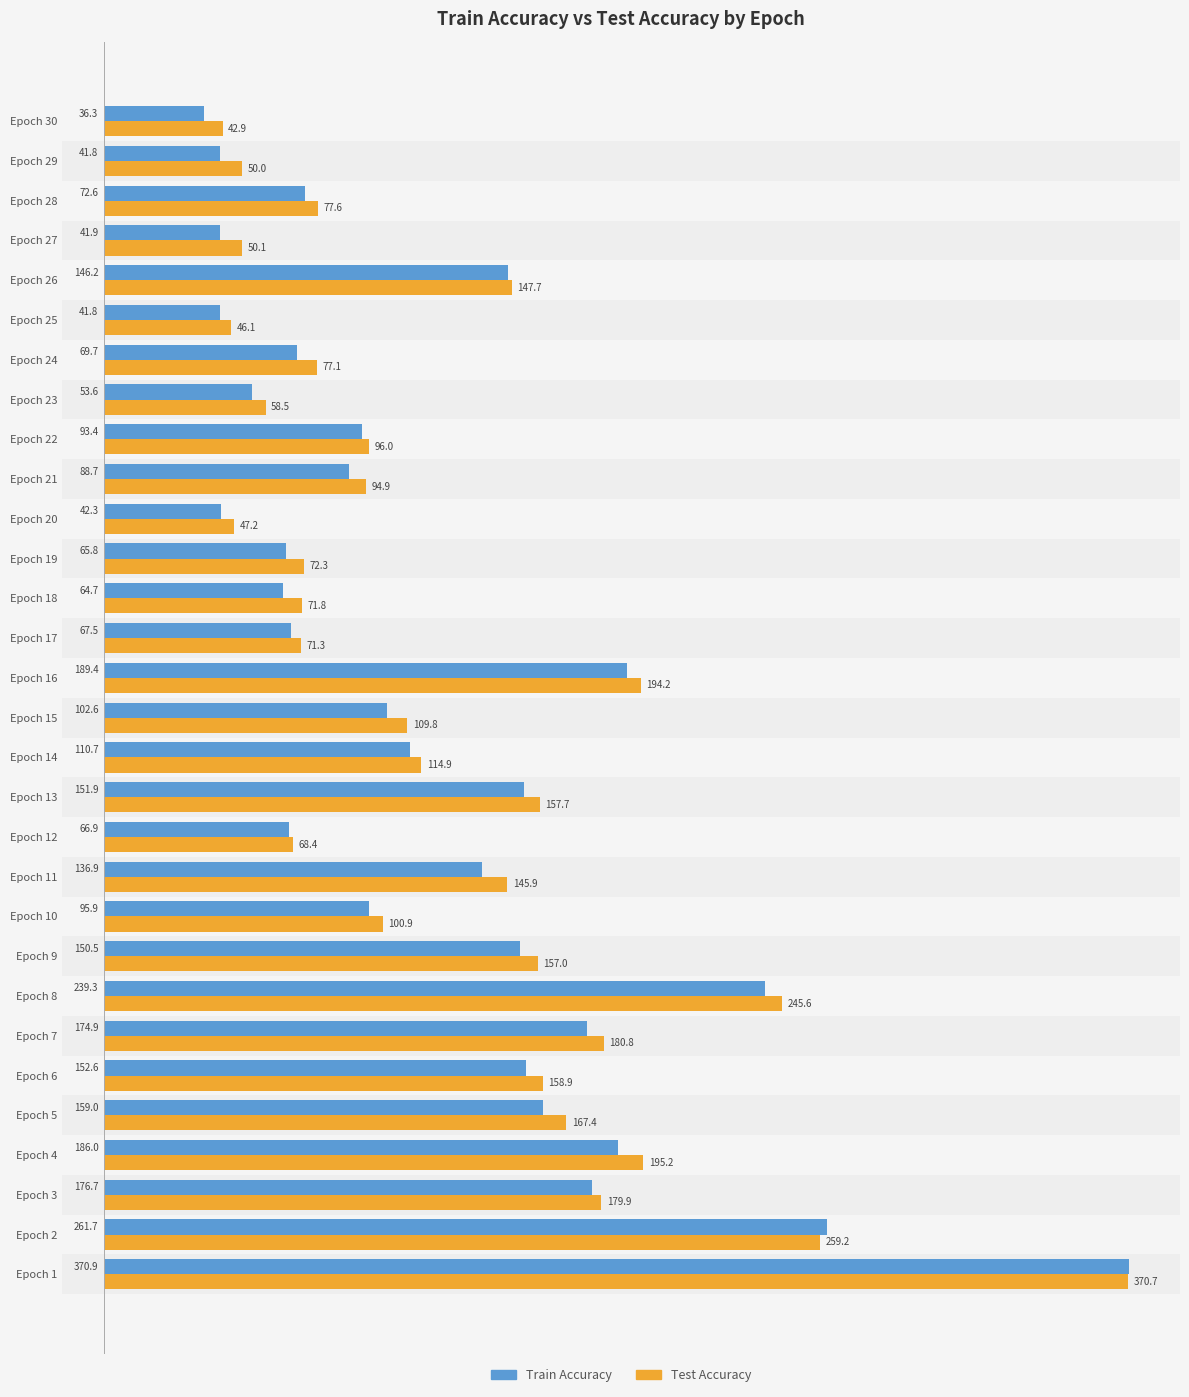

What is the smallest value displayed?

36.3